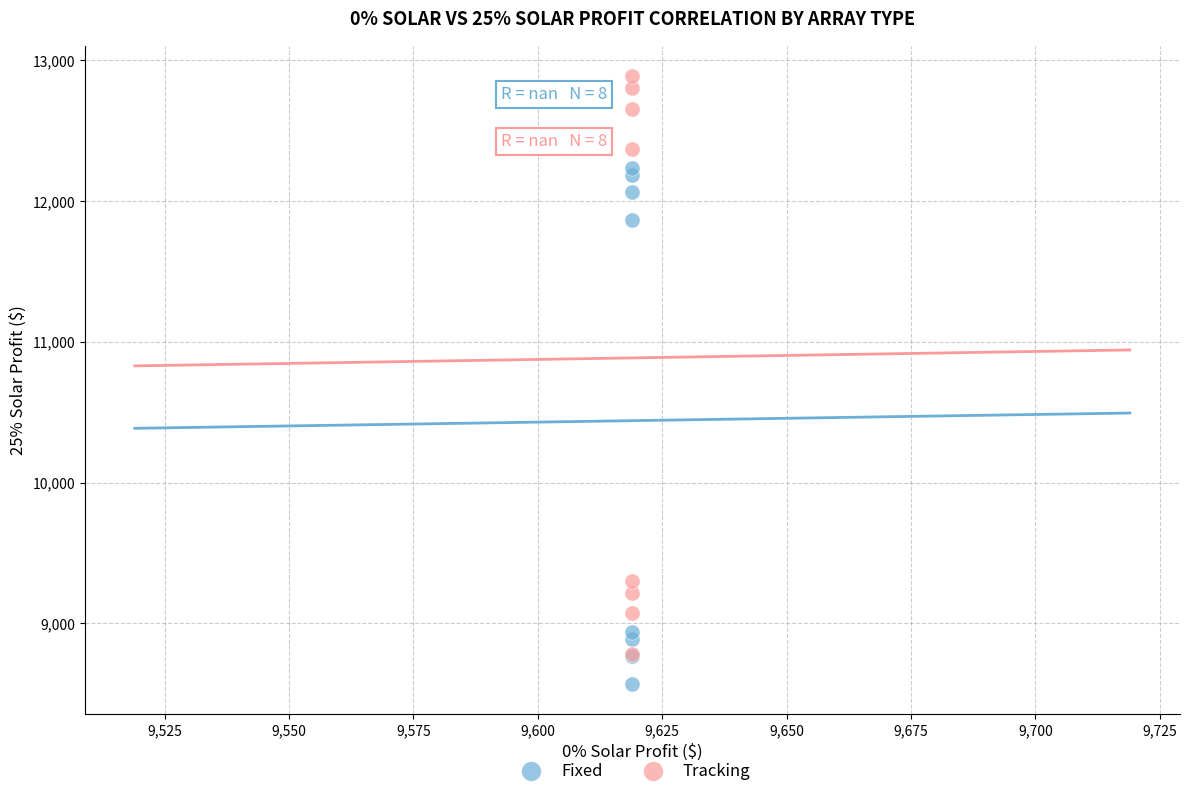

In the Fixed series, what Y value is closest to 10403?

8939